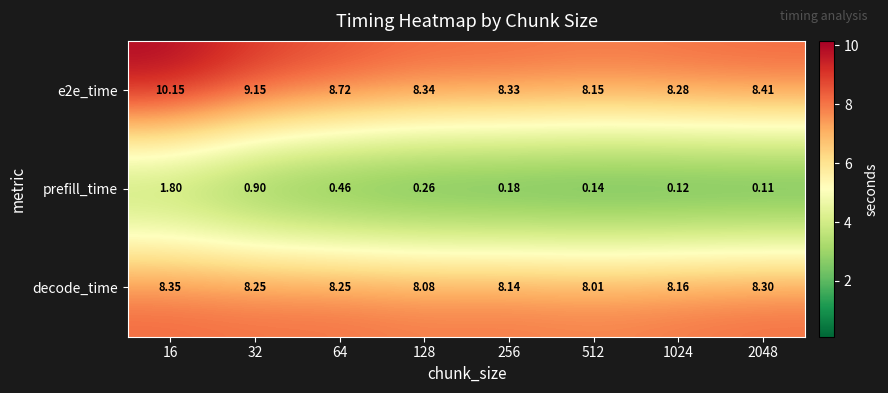

List the series in order of their peak value, highest first.

e2e_time, decode_time, prefill_time